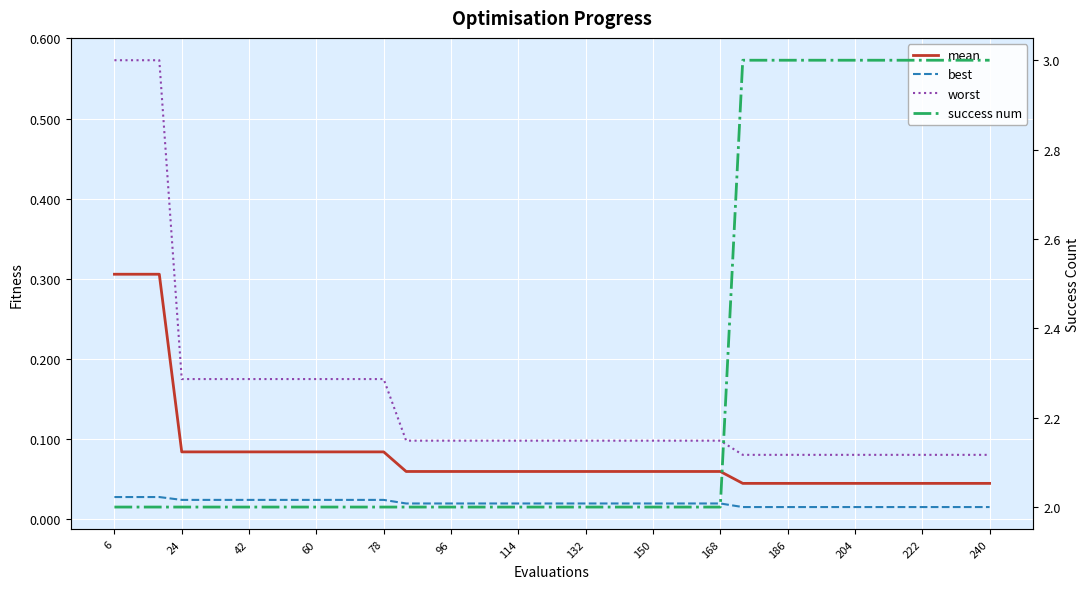

True or false: worst has more than 1 interior local peaks.

False